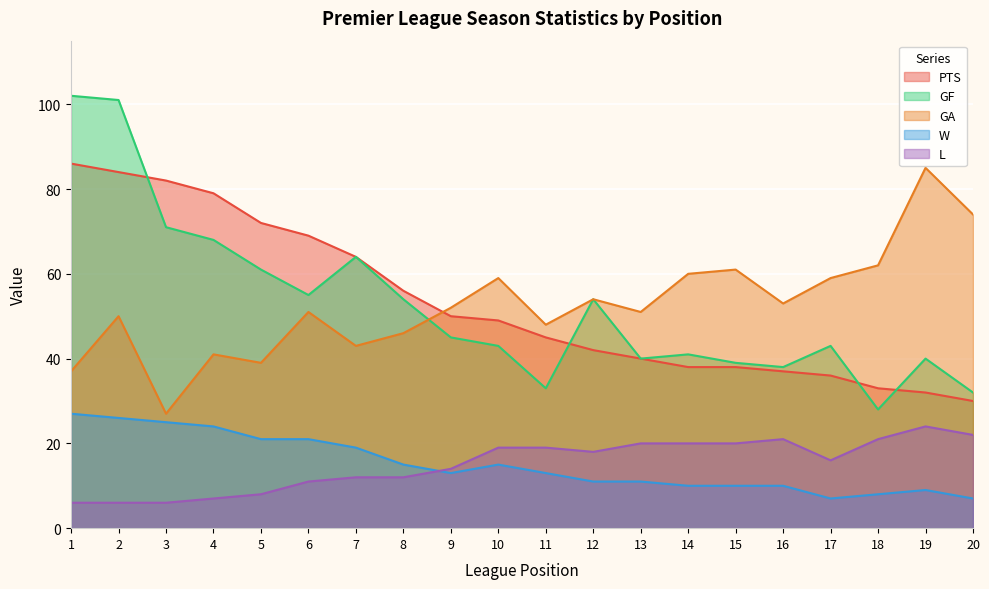

Between 20 and 1, which is larger?

1